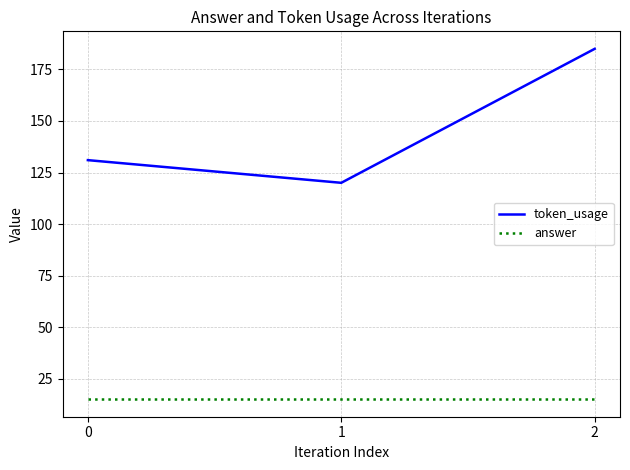

Rank the series by their average value, from highest to lowest.

token_usage, answer